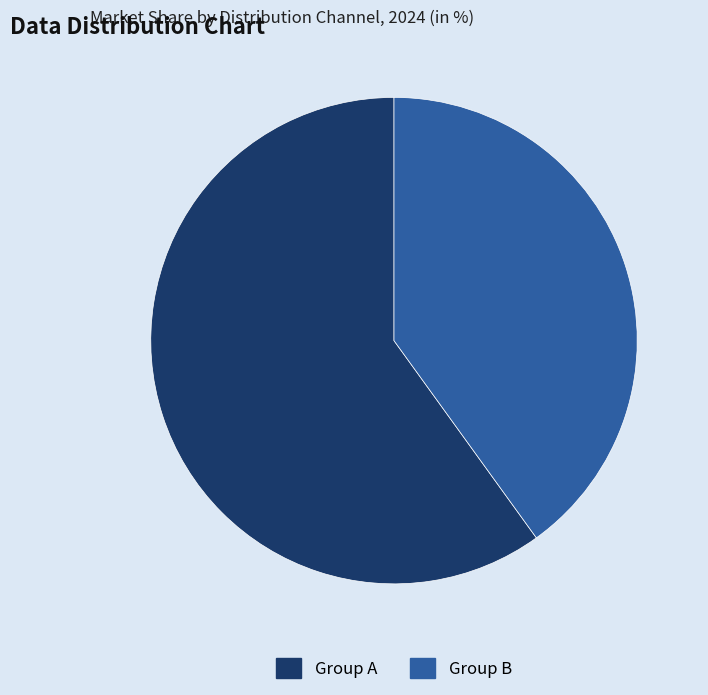

True or false: Group A accounts for 60% of the total.

True